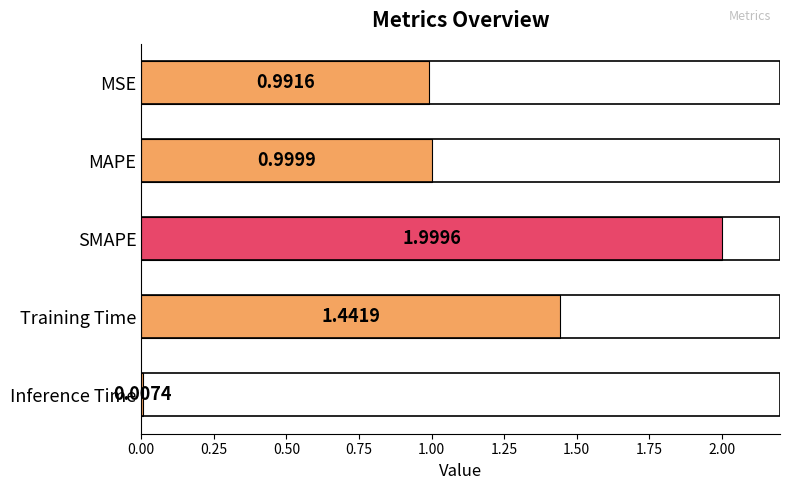

At which label is the value closest to 1?

MAPE